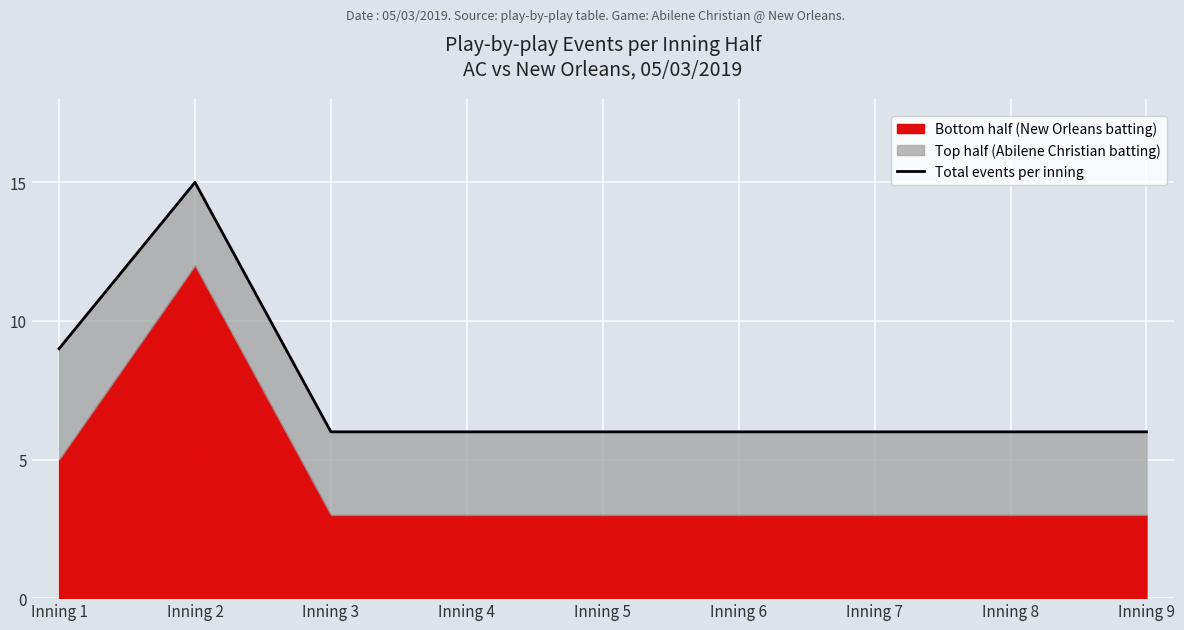

Is it true that the value at Inning 3 is 10?

False